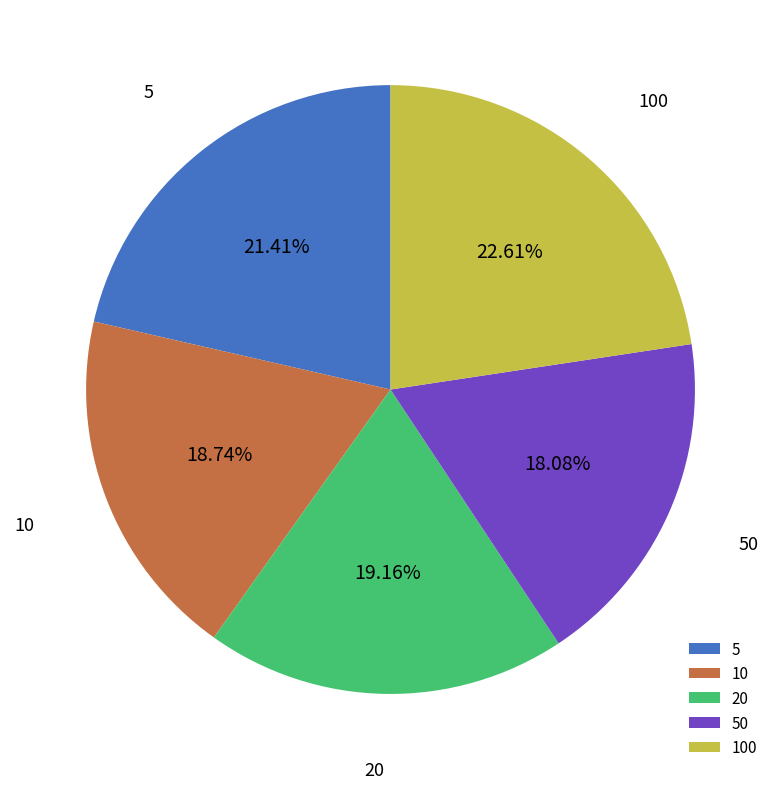

How many segments does this pie chart have?

5